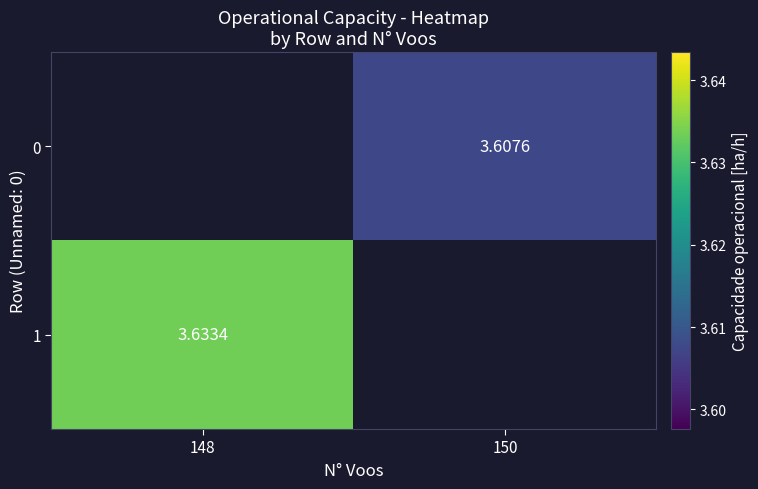

What is the minimum value for 1?

3.6